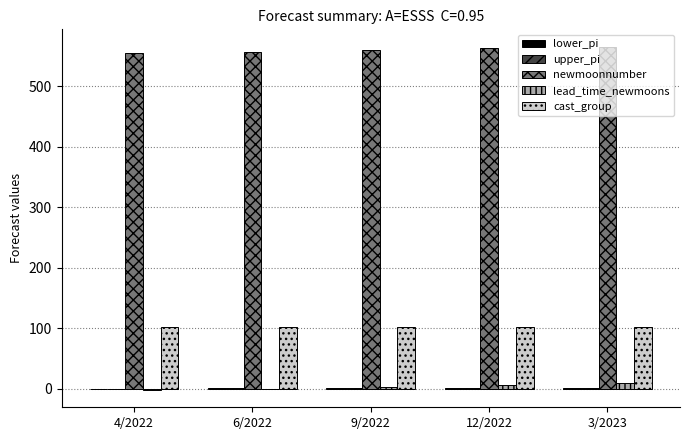

What is the maximum value for cast_group?

102.0